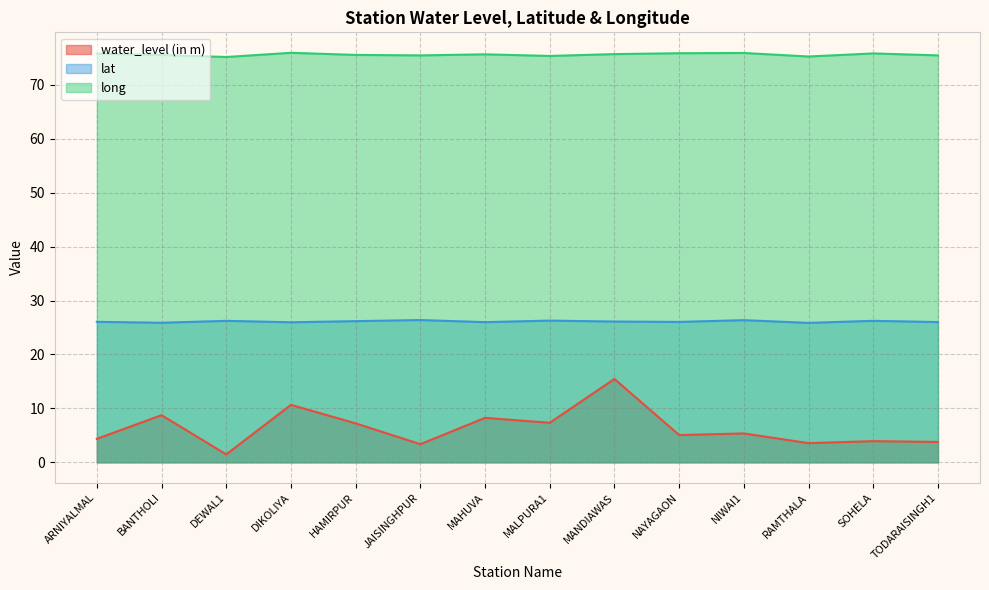

Reading left to right, list all the values displayed in this chart.

water_level (in m): 4.3	8.7	1.5	10.7	7.2	3.4	8.2	7.3	15.5	5.0	5.3	3.5	3.9	3.8
lat: 26.1	25.9	26.2	26.0	26.2	26.4	26.0	26.3	26.1	26.0	26.4	25.9	26.2	26.0
long: 75.8	75.6	75.2	76.0	75.6	75.5	75.7	75.4	75.7	75.9	75.9	75.3	75.8	75.5